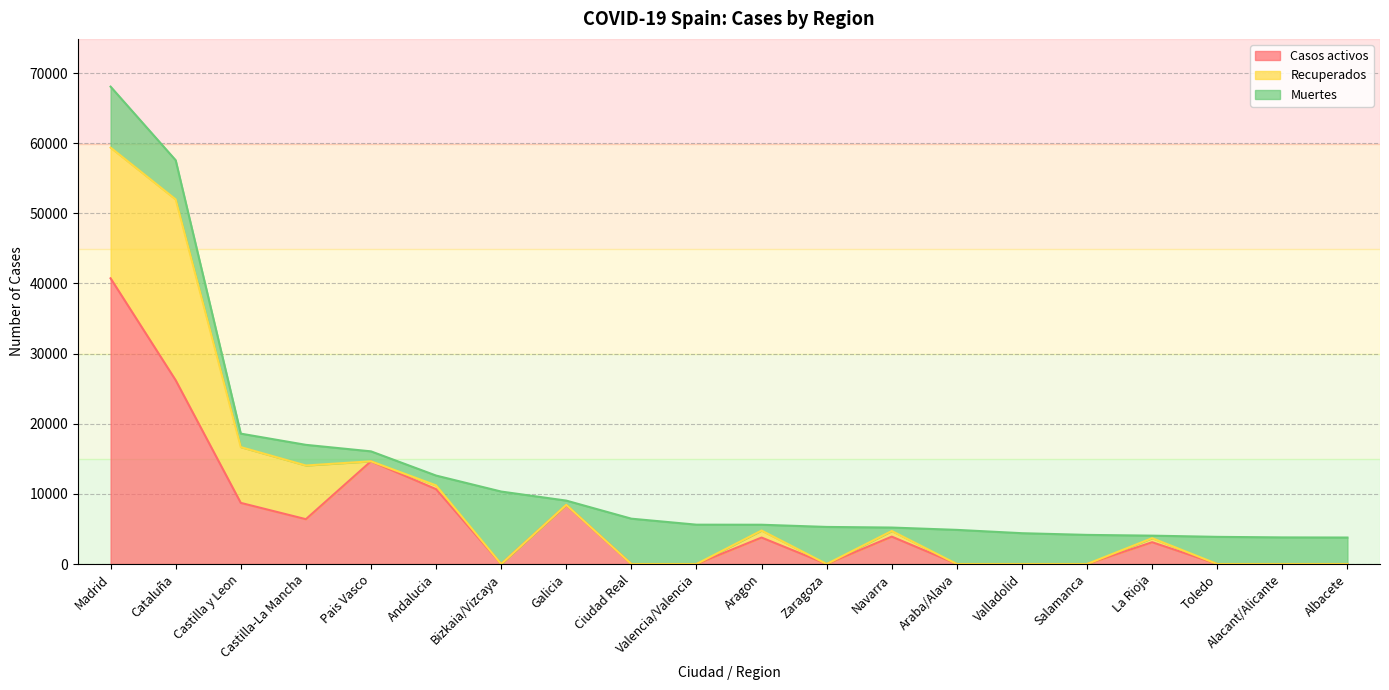

Reading left to right, transcribe all the data shown in this chart.

Casos activos: 40736	26203	8716	6392	14646	10671	0	8409	0	0	3772	0	3905	0	0	0	3107	0	0	0
Recuperados: 18639	25783	7953	7655	0	537	0	28	0	0	1002	0	804	0	0	0	577	0	0	0
Muertes: 8691	5583	1922	2945	1418	1404	10332	604	6464	5609	826	5287	490	4868	4393	4152	360	3872	3794	3775